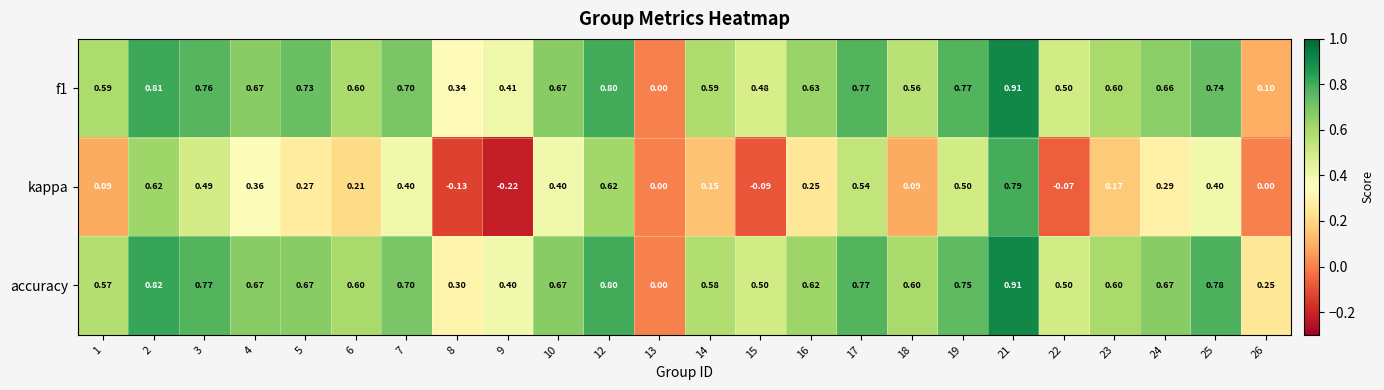

Between 19 and 23, which series saw the biggest shift?

kappa